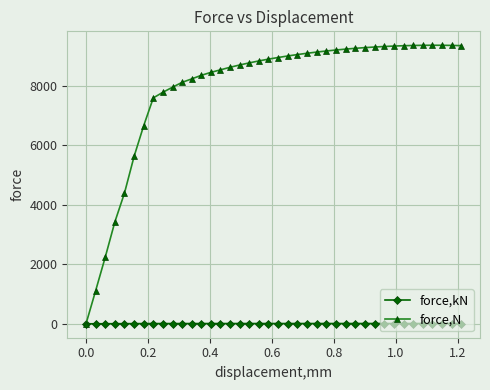

Which series has the largest range (max minus min)?

force,N